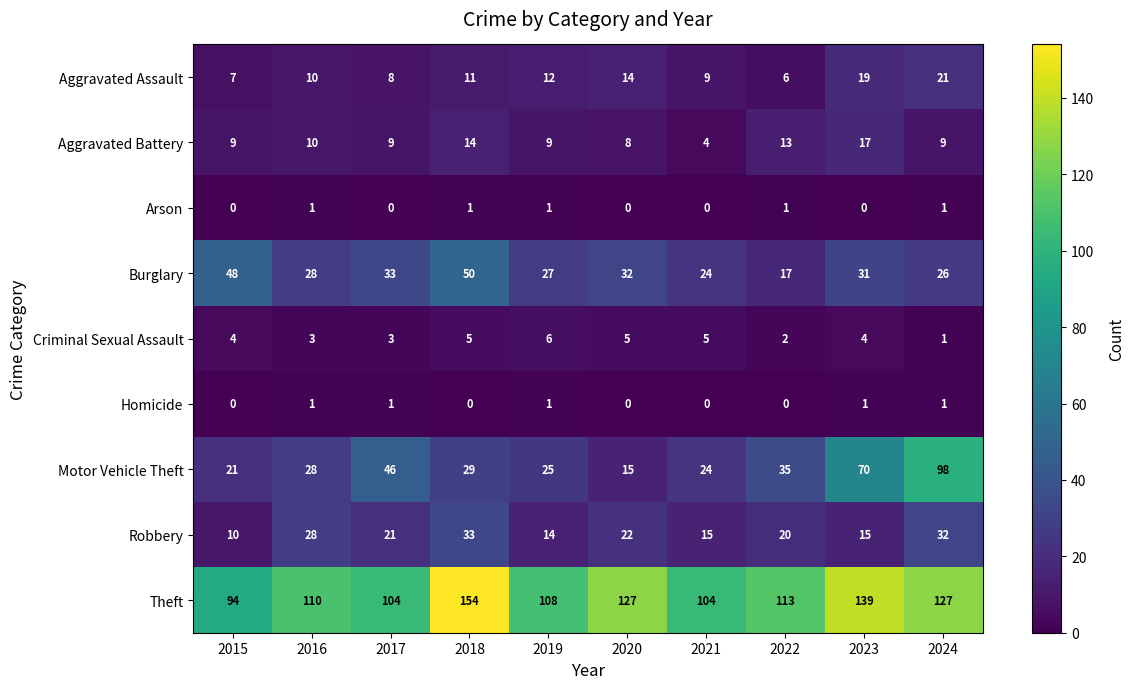

At which category is the sum across all series the highest?

2024